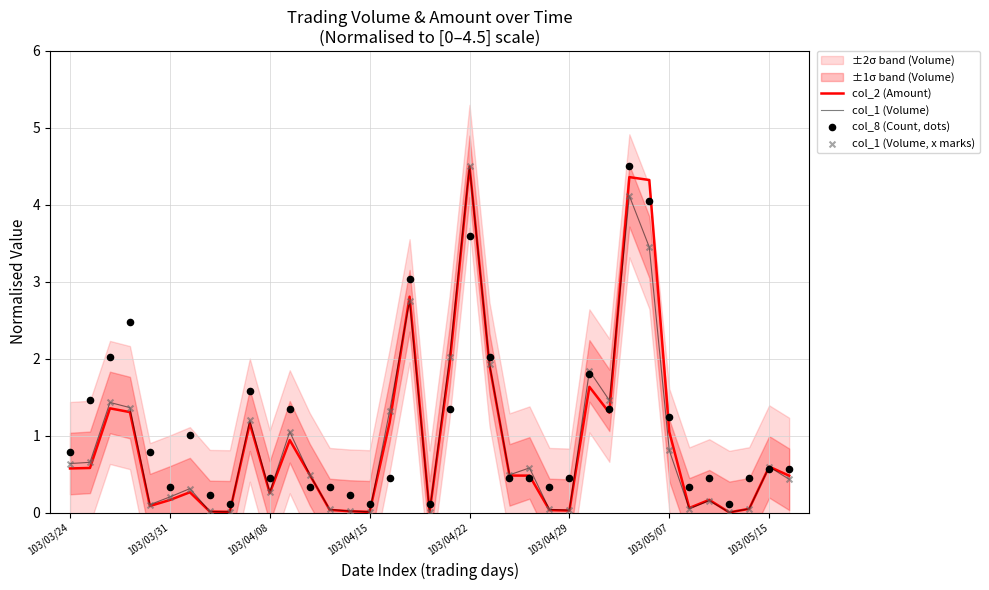

True or false: col_2 (Amount) has a value of 1.0 at 103/05/07.

True